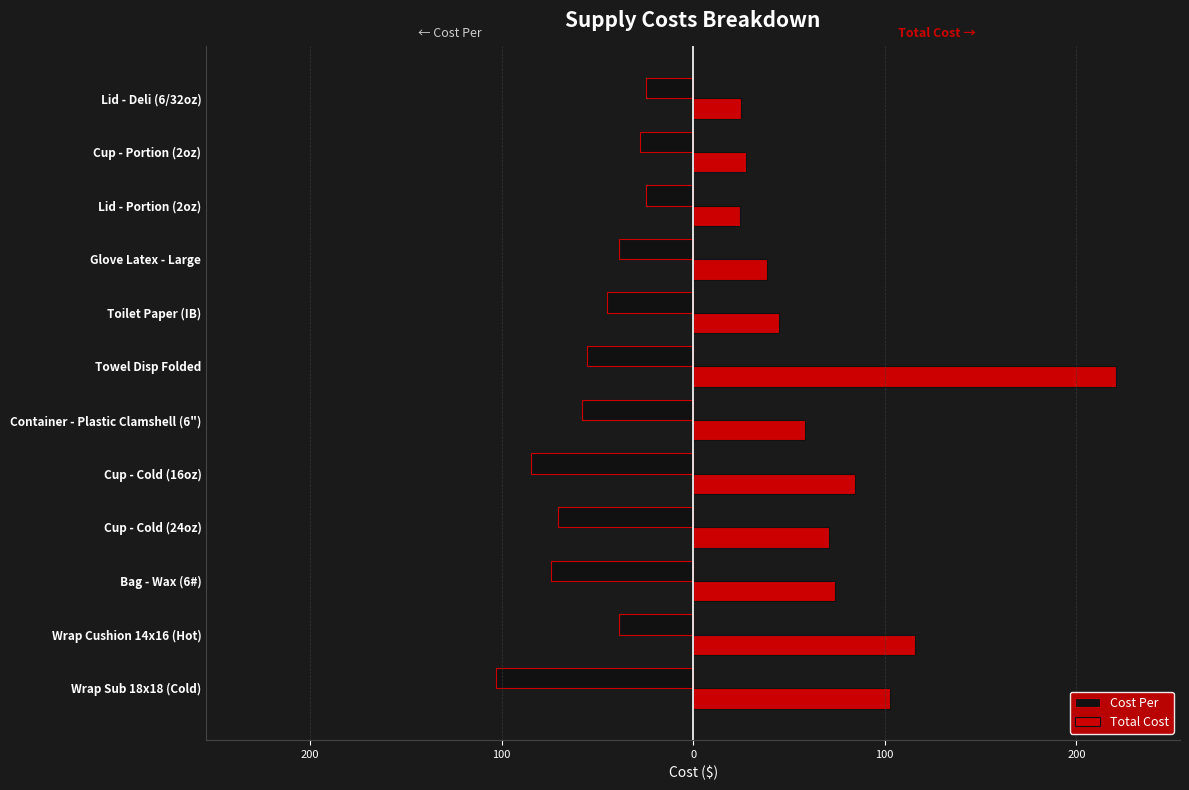

What is the difference between the second highest and second lowest values in the Cost Per series?

59.6